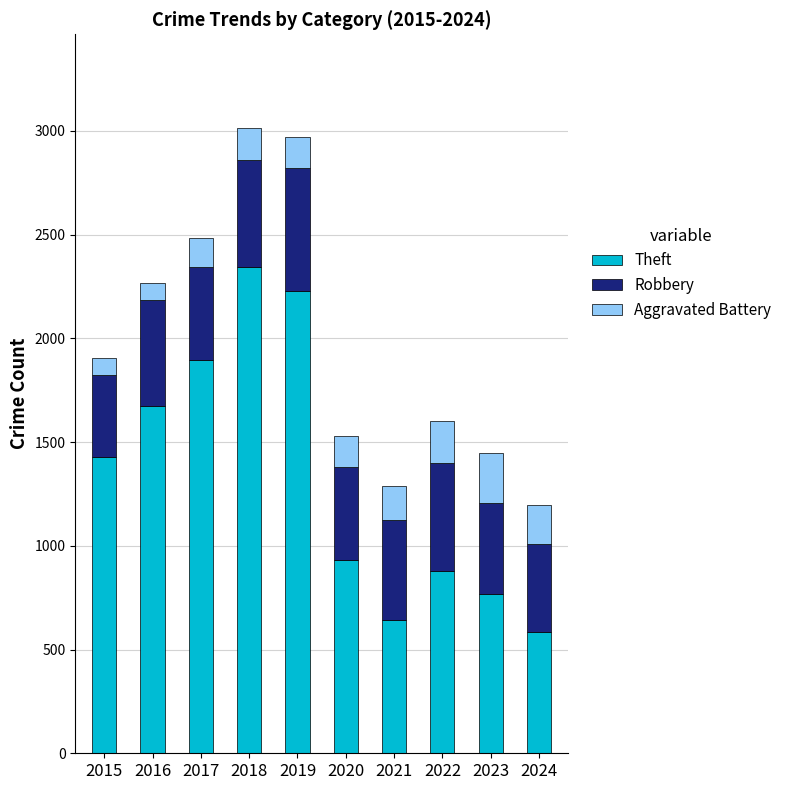

At which label does Theft reach its peak?

2018